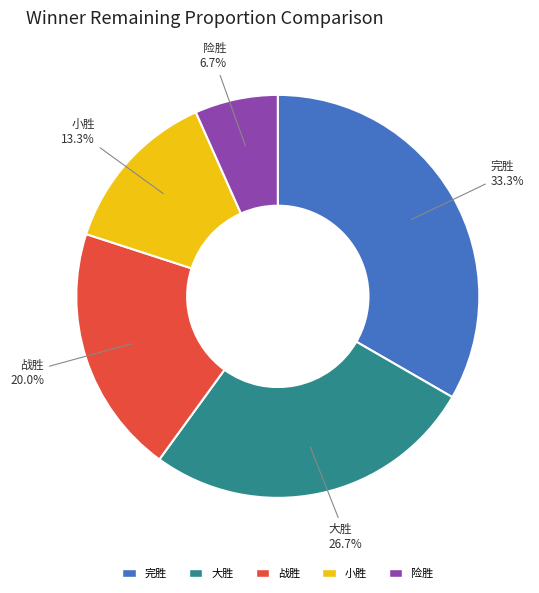

True or false: 小胜 accounts for 6% of the total.

False